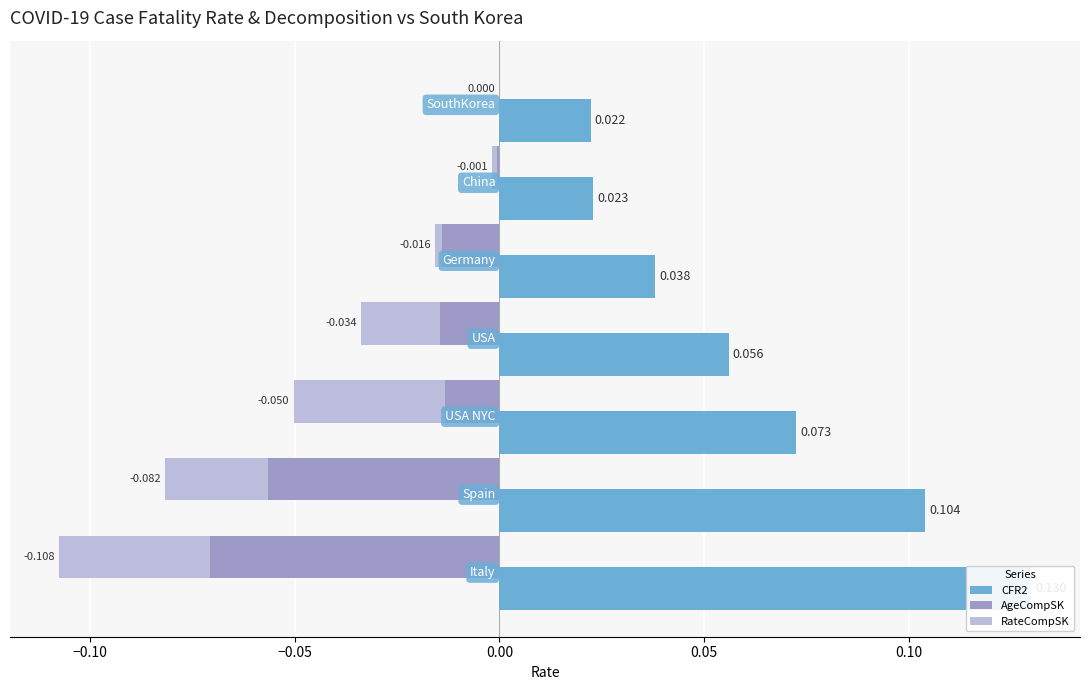

True or false: AgeCompSK has a value of -0.0 at −0.05.

True